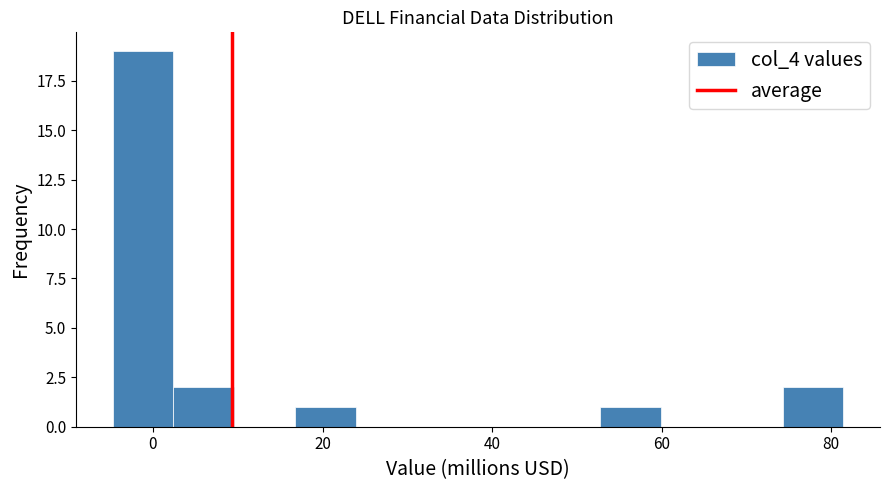

Around what value on the x-axis is the tallest bar? Give the approximate position of its centre, as read against the axis.

-2